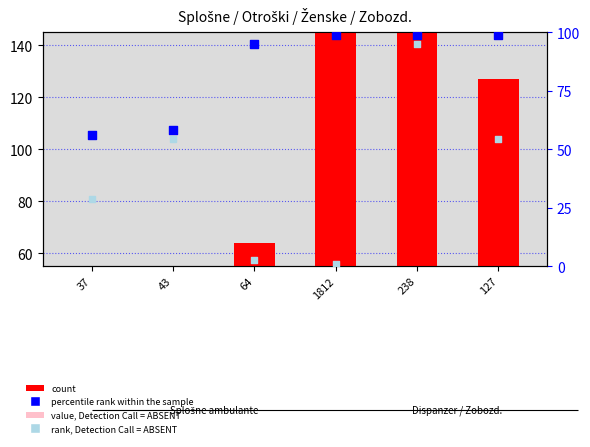

At how many categories does at least one series exceed 1188?

1